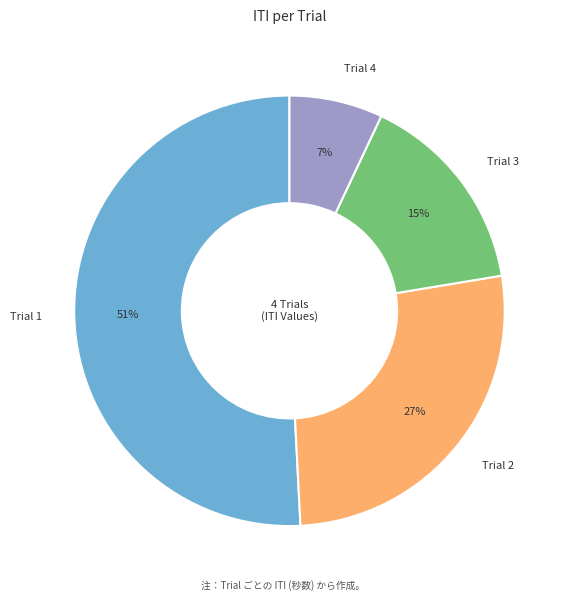

Is it true that Trial 4 is 7% of the pie?

True